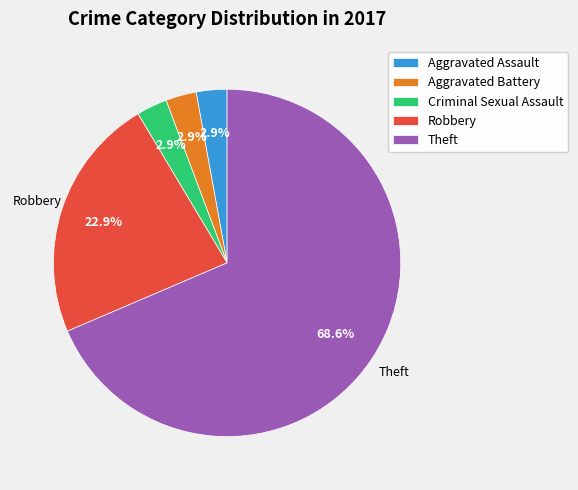

To the nearest percent, what portion does Aggravated Assault represent?

3%